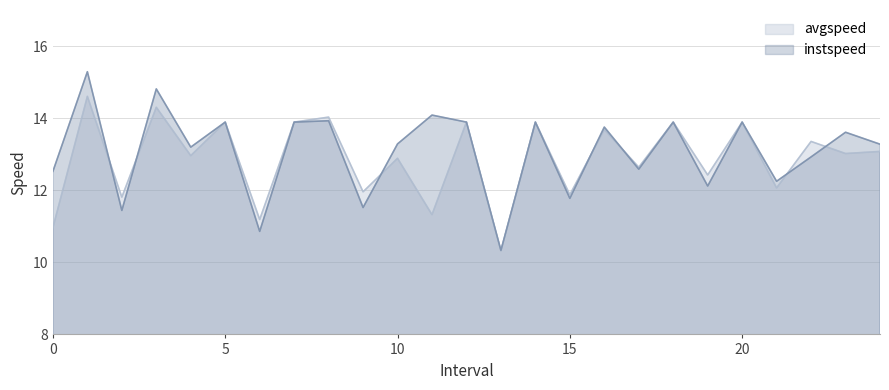

Reading left to right, what are all the values shown in this chart?

instspeed: 0.0=12.5	1.0=15.3	2.0=11.4	3.0=14.8	4.0=13.2	5.0=13.9	6.0=10.9	7.0=13.9	8.0=13.9	9.0=11.5	10.0=13.3	11.0=14.1	12.0=13.9	13.0=10.3	14.0=13.9	15.0=11.8	16.0=13.8	17.0=12.6	18.0=13.9	19.0=12.1	20.0=13.9	21.0=12.2	22.0=12.9	23.0=13.6	24.0=13.3
avgspeed: 0.0=11.0	1.0=14.6	2.0=11.8	3.0=14.3	4.0=13.0	5.0=13.9	6.0=11.2	7.0=13.9	8.0=14.0	9.0=12.0	10.0=12.9	11.0=11.3	12.0=13.9	13.0=10.3	14.0=13.9	15.0=11.9	16.0=13.7	17.0=12.6	18.0=13.9	19.0=12.4	20.0=13.9	21.0=12.1	22.0=13.4	23.0=13.0	24.0=13.1